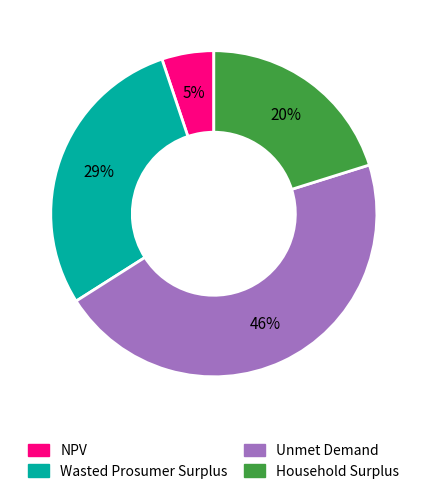

Rank the categories by value from lowest to highest.

NPV, Household Surplus, Wasted Prosumer Surplus, Unmet Demand